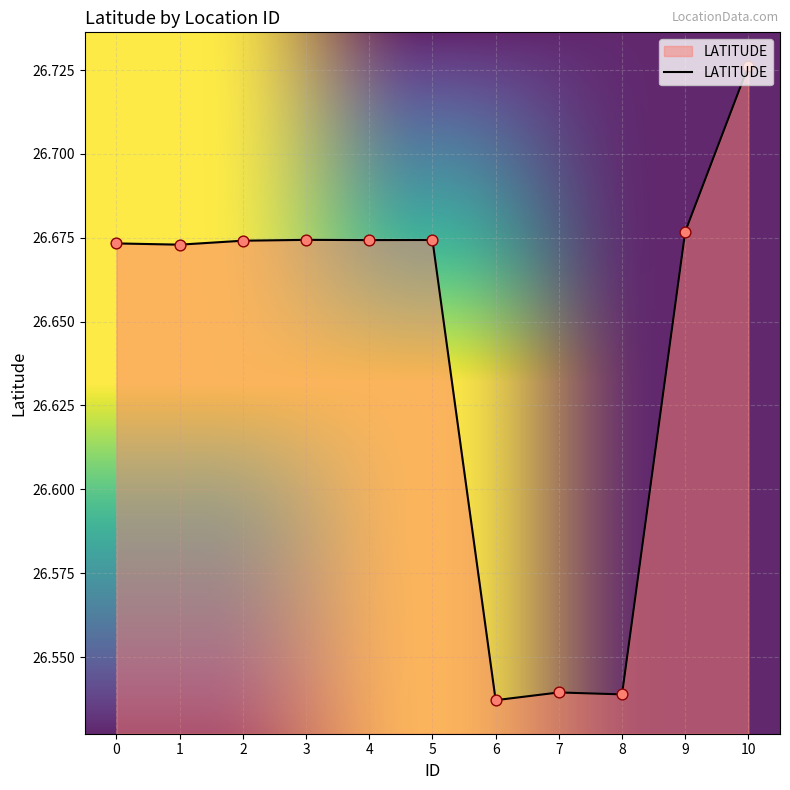

Approximately how many times larger is the value at 7 compared to 0?

1.0